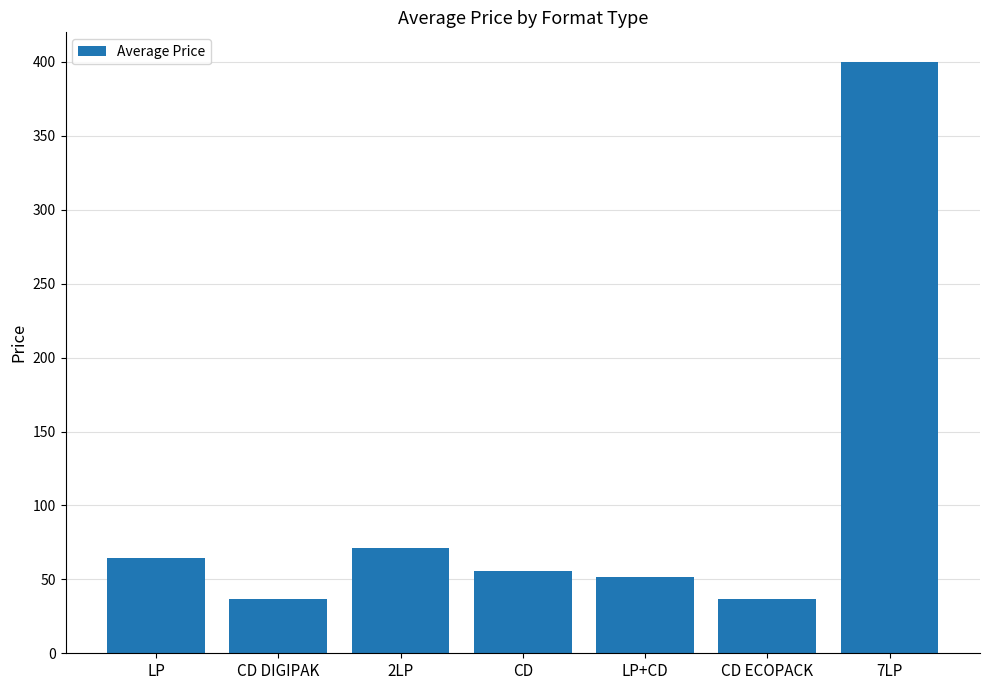

What is the difference between the values at CD DIGIPAK and CD?

19.0